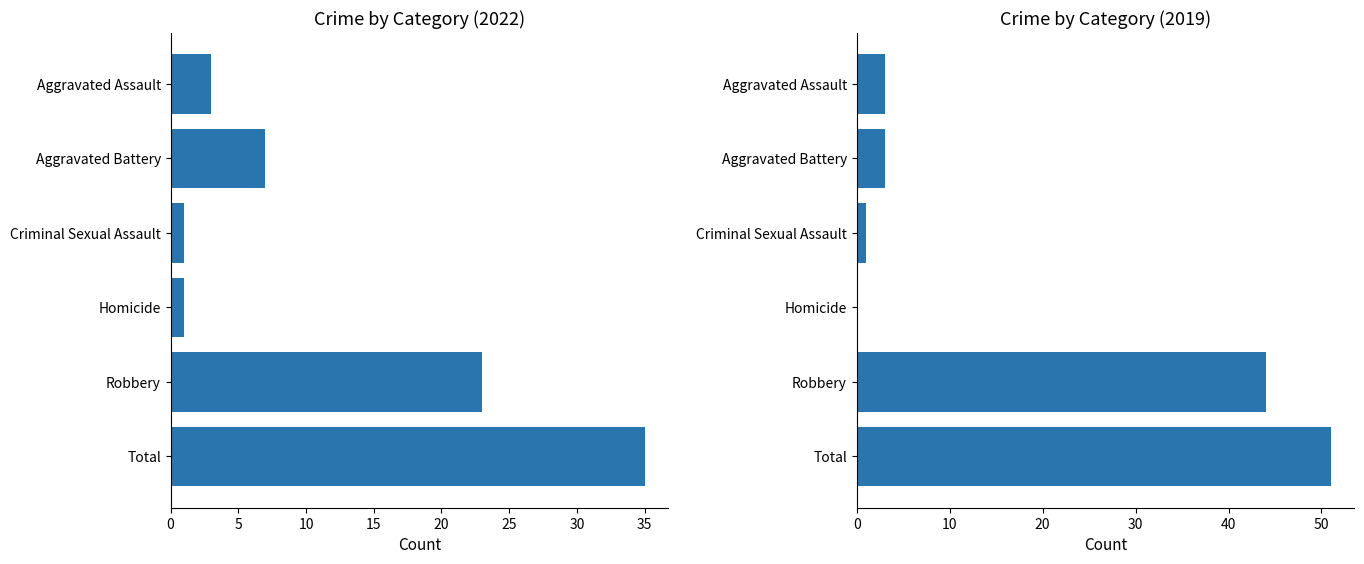

Between Homicide and Aggravated Assault, which is larger?

Aggravated Assault